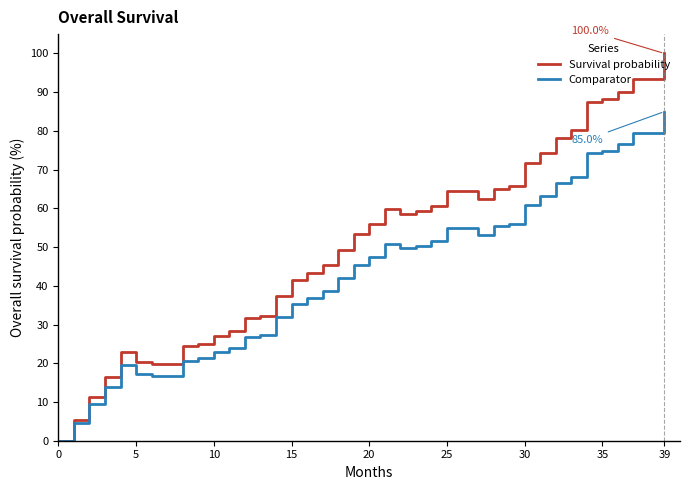

What is the maximum value shown in the chart?

100.0